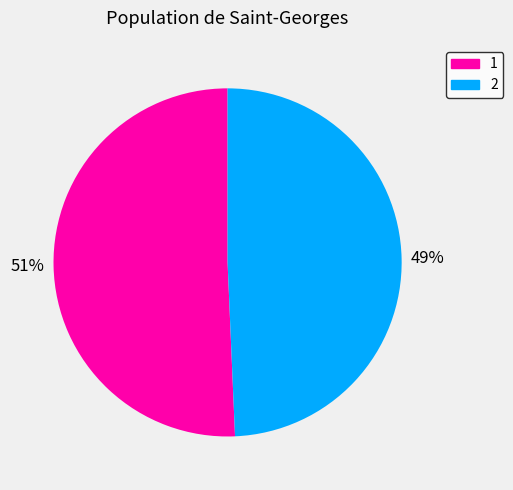

Do 1 and 2 together represent more than half of the pie?

Yes